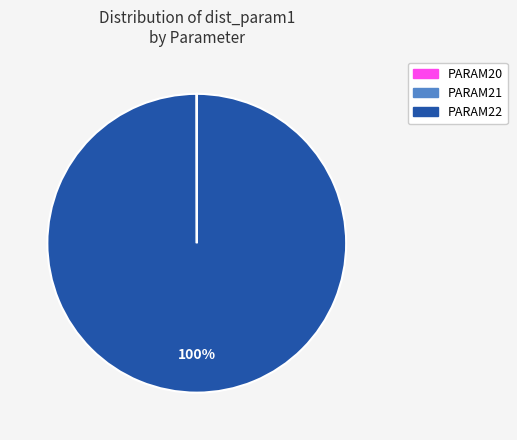

Is it true that PARAM22 is 100% of the pie?

True